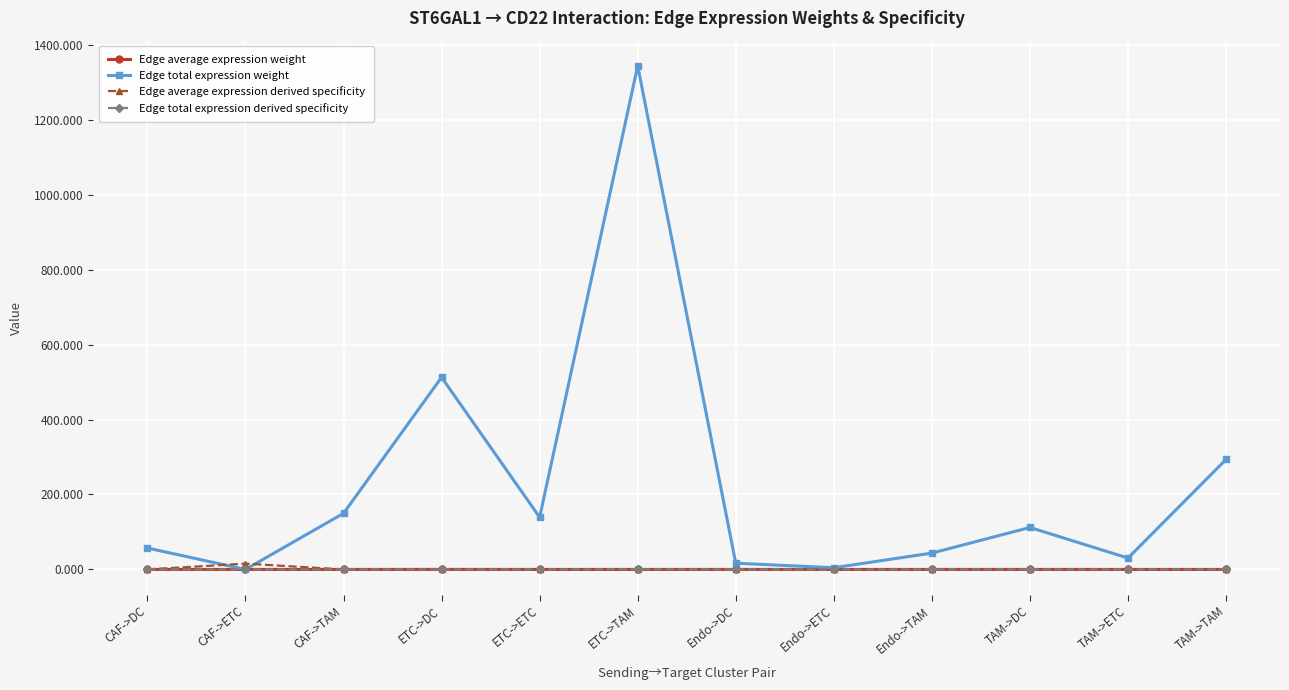

Which series has the widest spread of values?

Edge total expression weight